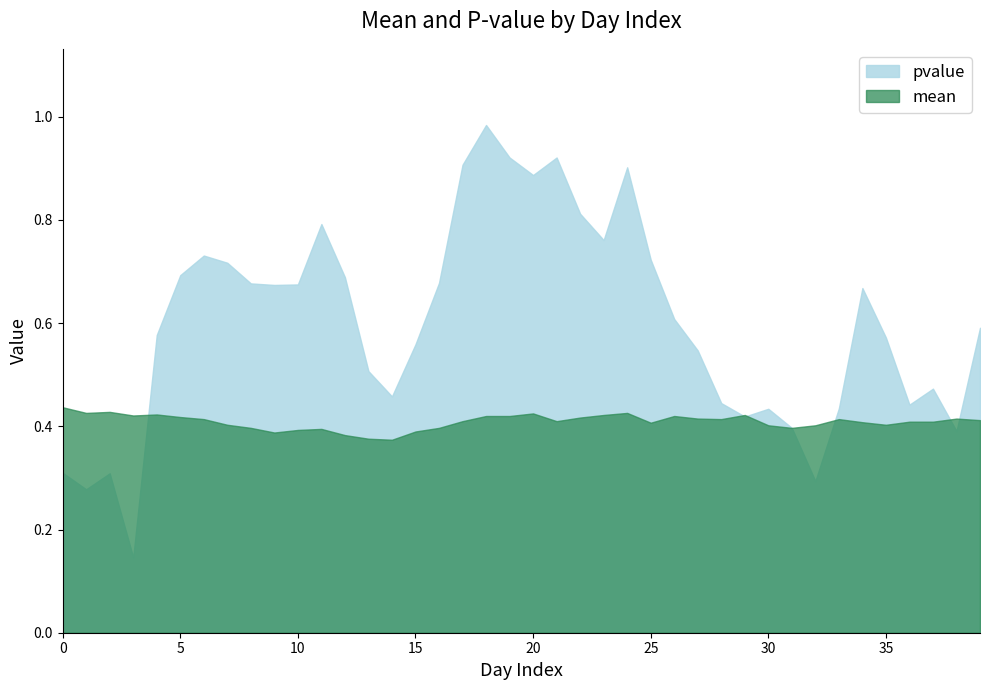

What are all the series names shown in the legend?

pvalue, mean